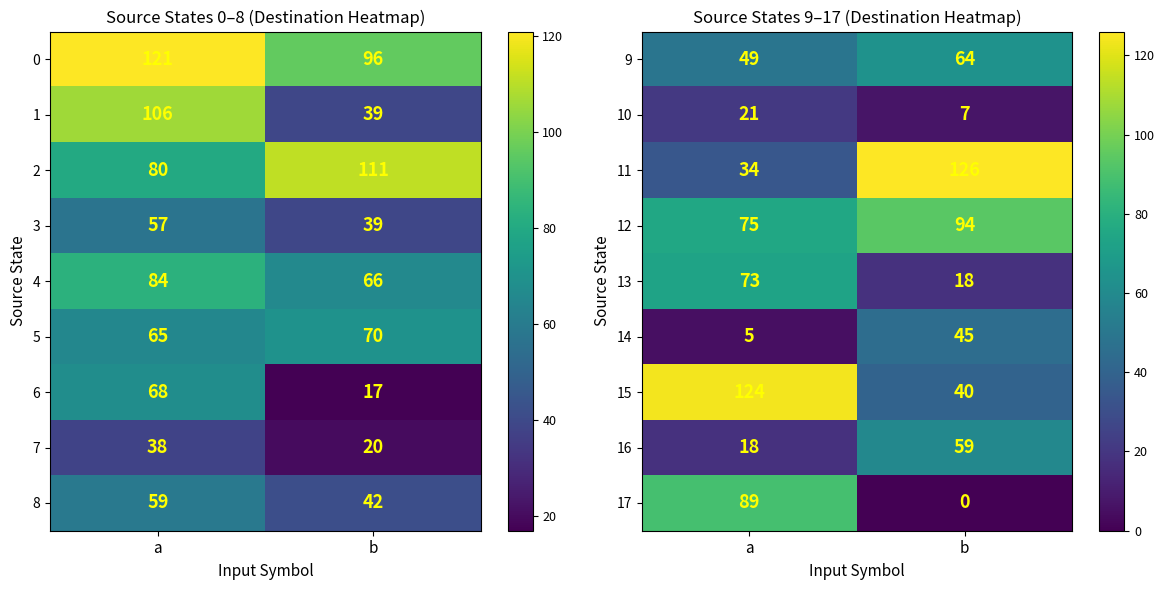

Which category has the highest value in the 12 series?

b